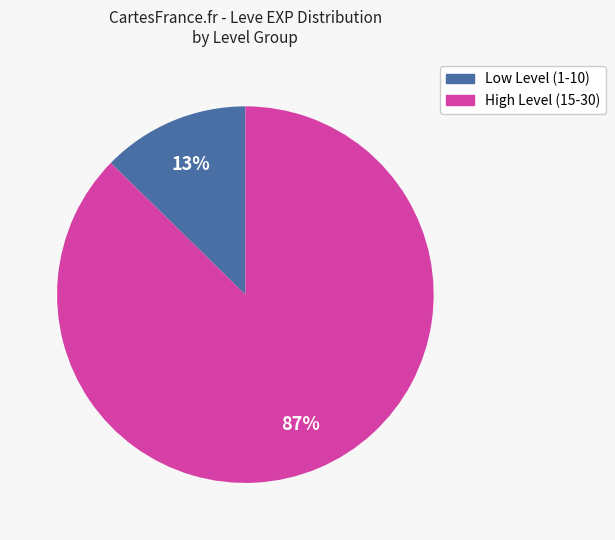

To the nearest percent, what is the average slice percentage?

50%